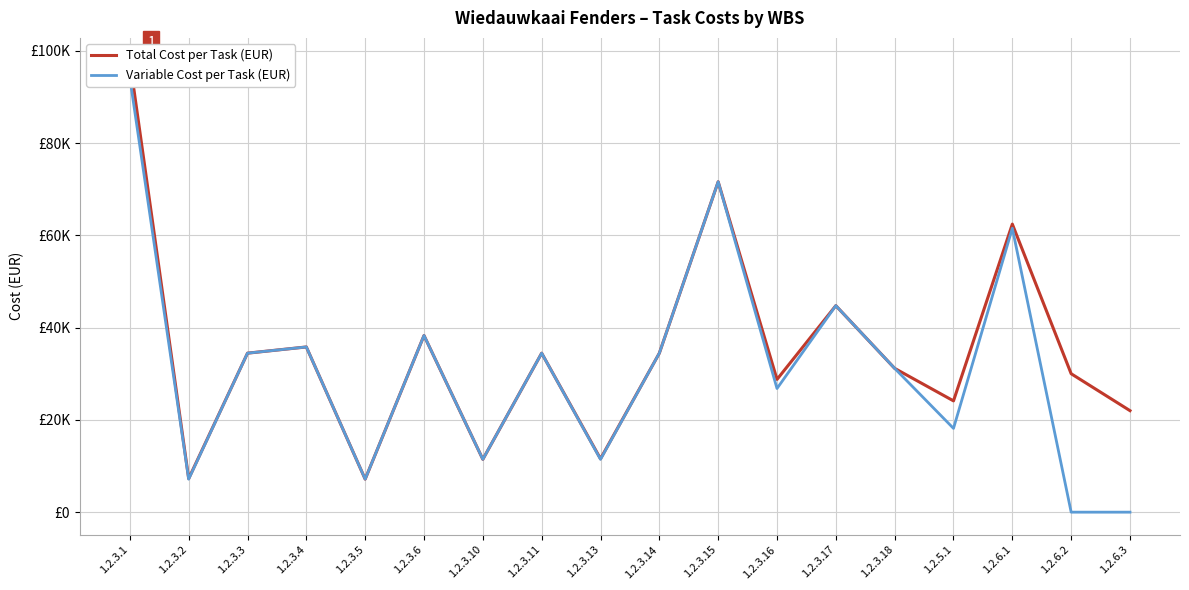

What position from the left is 1.2.3.16?

12